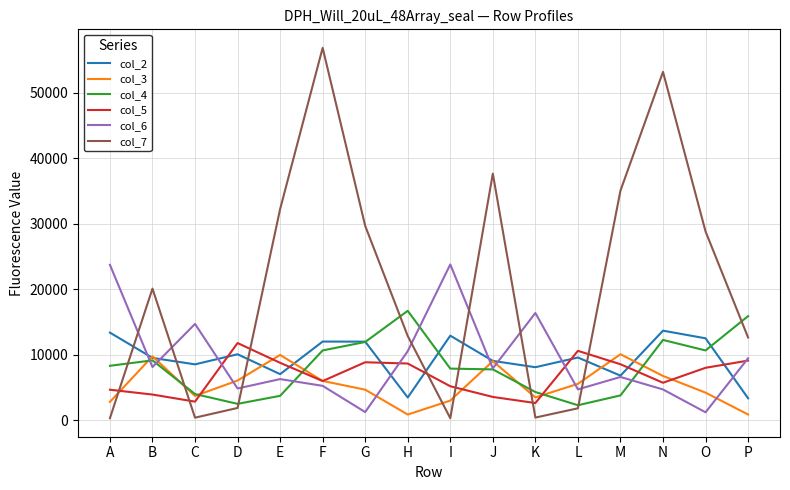

What is the difference between the highest and lowest values at M?

31268